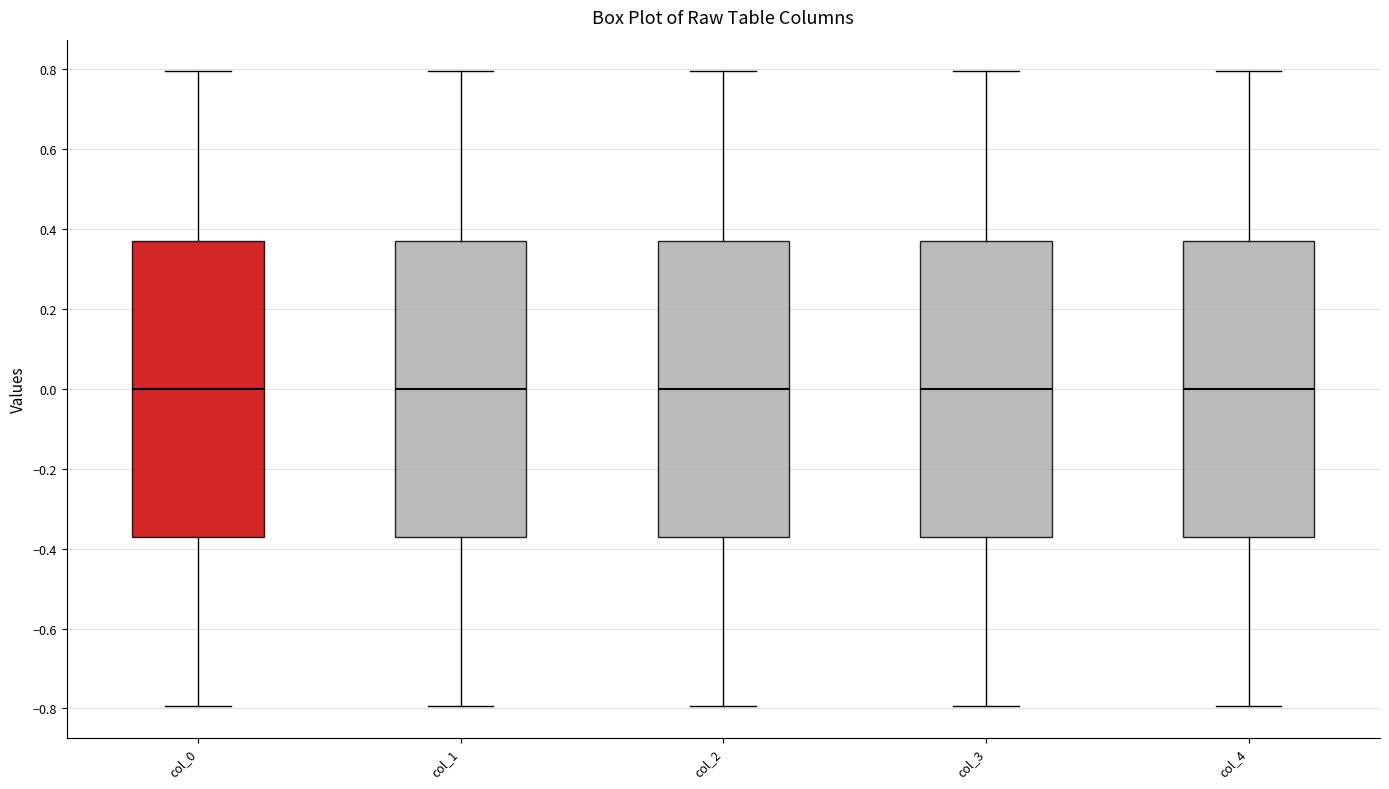

Where does the upper whisker of the box for col_4 end on the y-axis? The values are not printed on the chart, so give them approximately, as read against the axis.

0.80